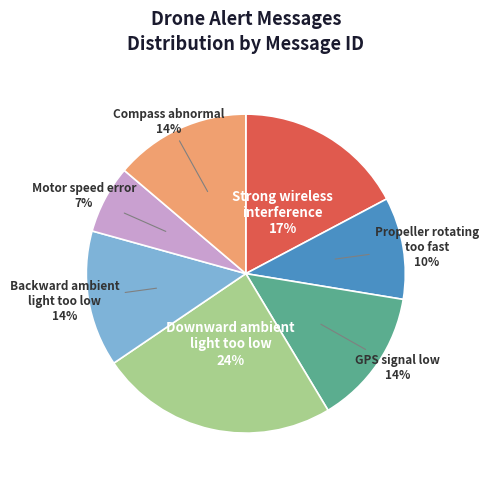

Does Backward ambient light too low 14% account for over 50% of the chart?

No